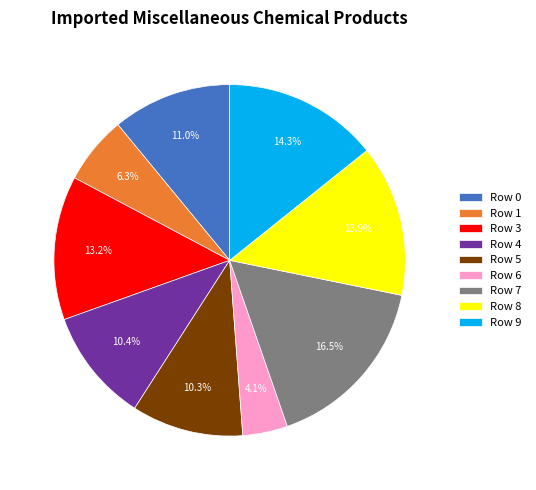

Combined, do Row 5 and Row 9 account for over 50%?

No